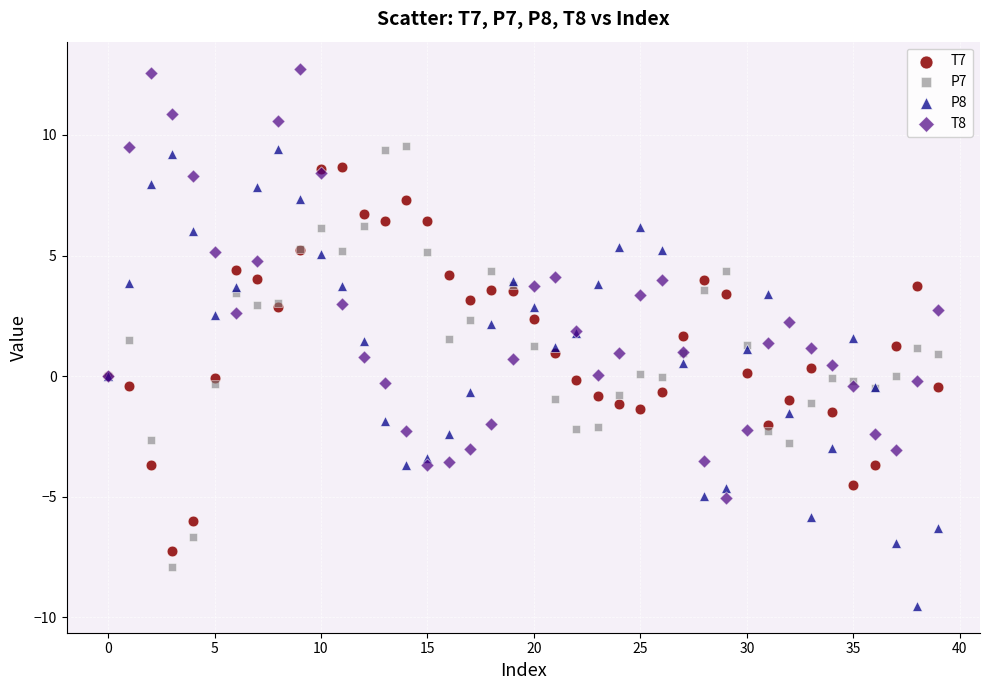

Which series reaches the maximum Y coordinate?

T8